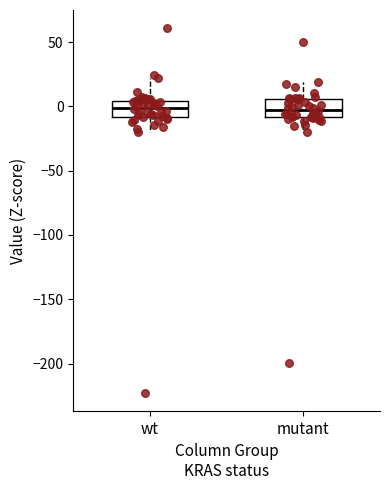

Reading left to right, read every box against the y-axis: the position of its median line, the range the box covers, and the ends of its whiskers. The values are not printed on the chart, so give them approximately, as read against the axis.

wt: median 0, box -10 to 5, whiskers -20 to 20
mutant: median -5, box -10 to 5, whiskers -20 to 20